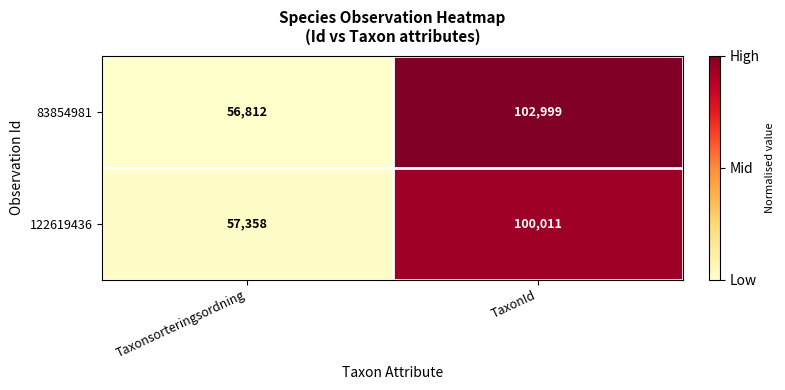

The 83854981 series shows 56812 at Taxonsorteringsordning. True or false?

True